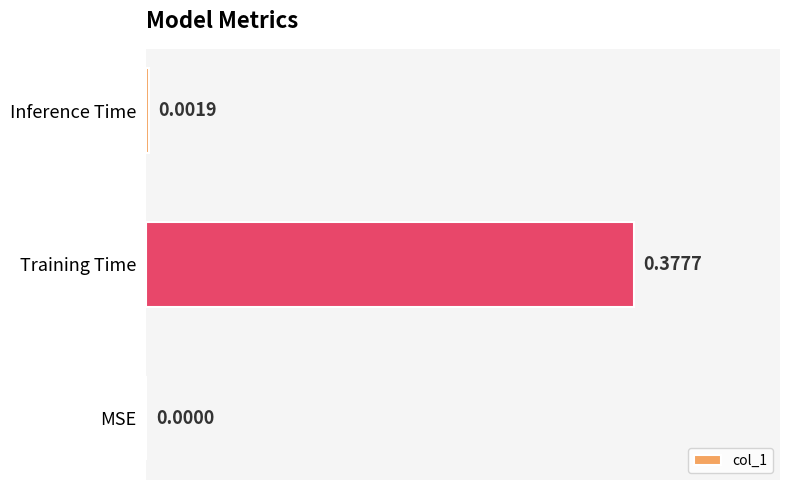

Between Training Time and MSE, which is larger?

Training Time